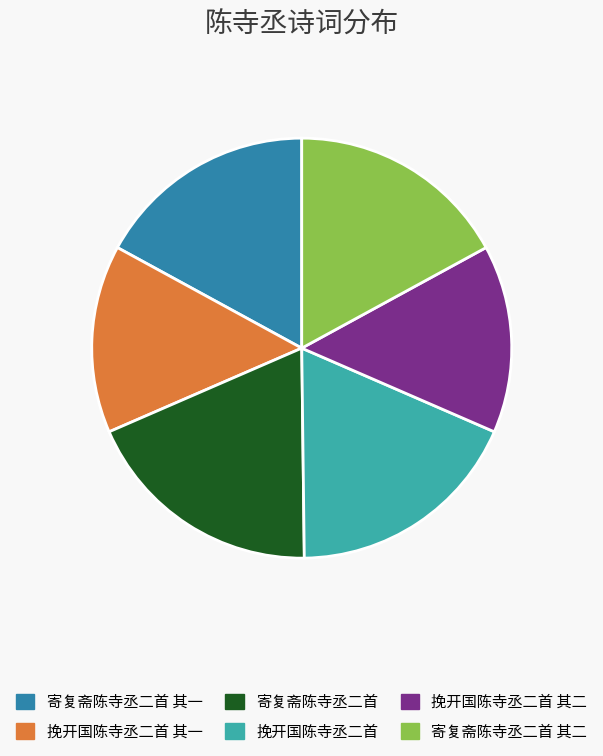

Is there a majority slice in this chart?

No